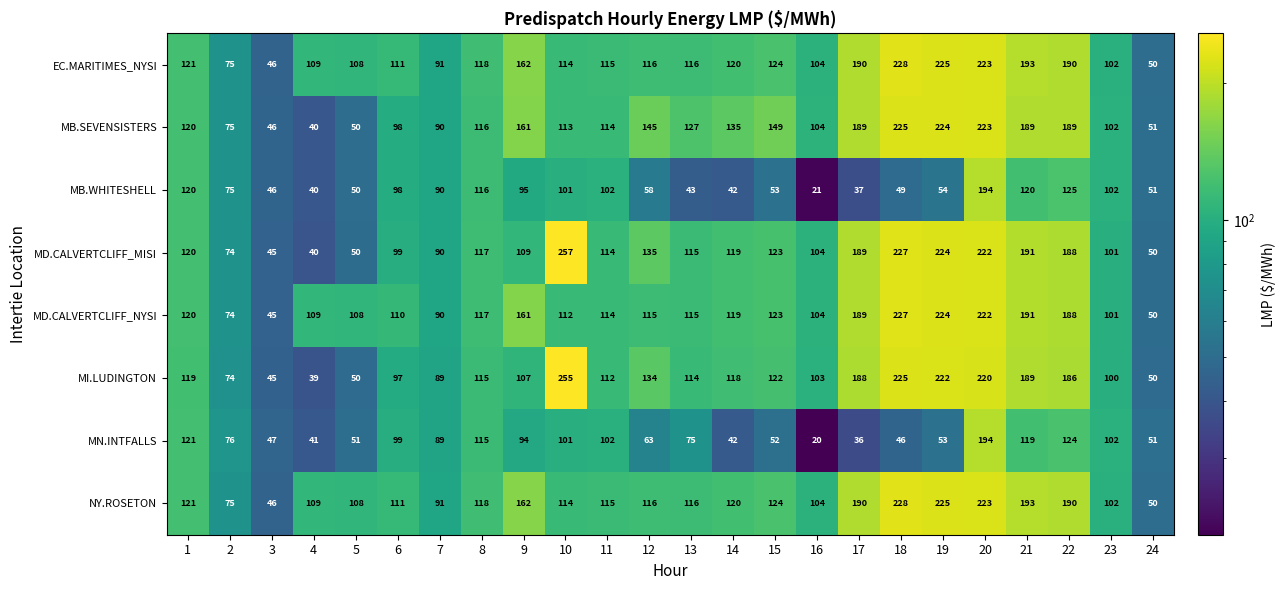

Read the MD.CALVERTCLIFF_MISI value at 9, to the nearest 10.

110